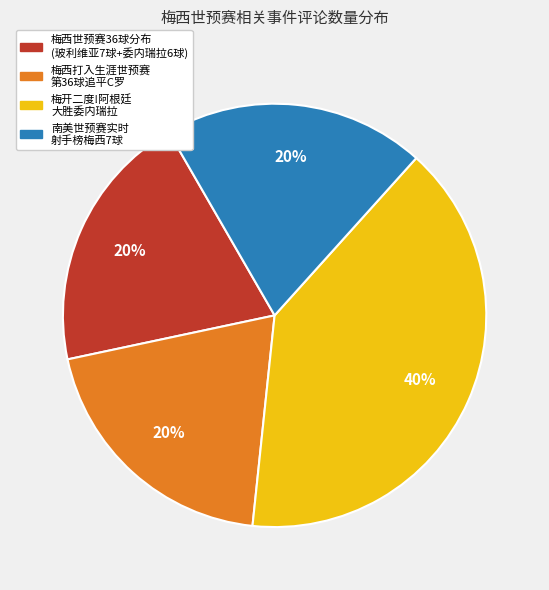

The 梅西打入生涯世预赛 第36球追平C罗 slice represents 20% of the pie. True or false?

True